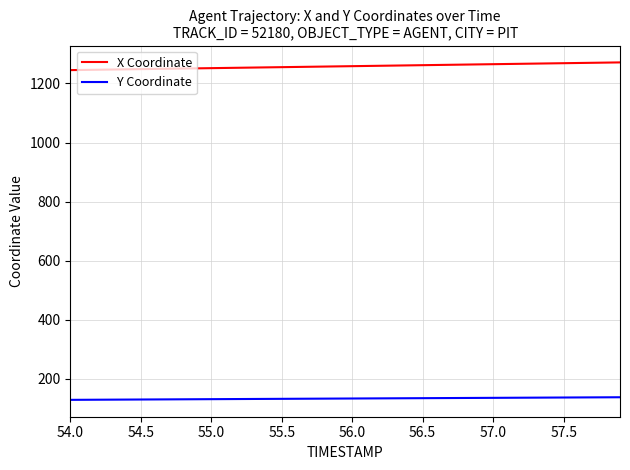

What is the difference between the maximum and minimum values in the X Coordinate series?

26.1